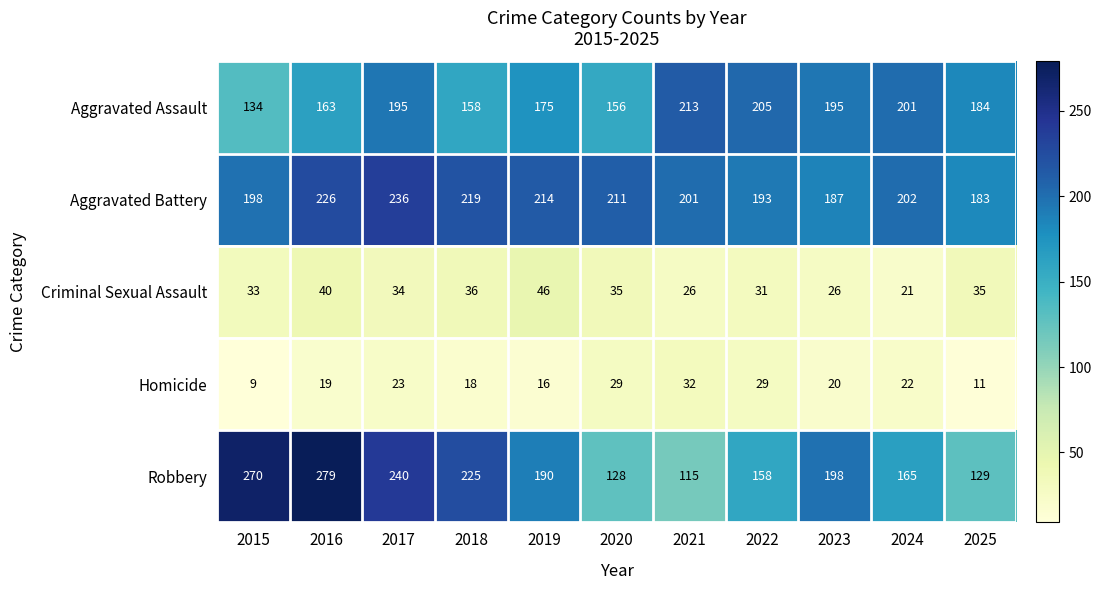

At how many categories does at least one series exceed 120?

11